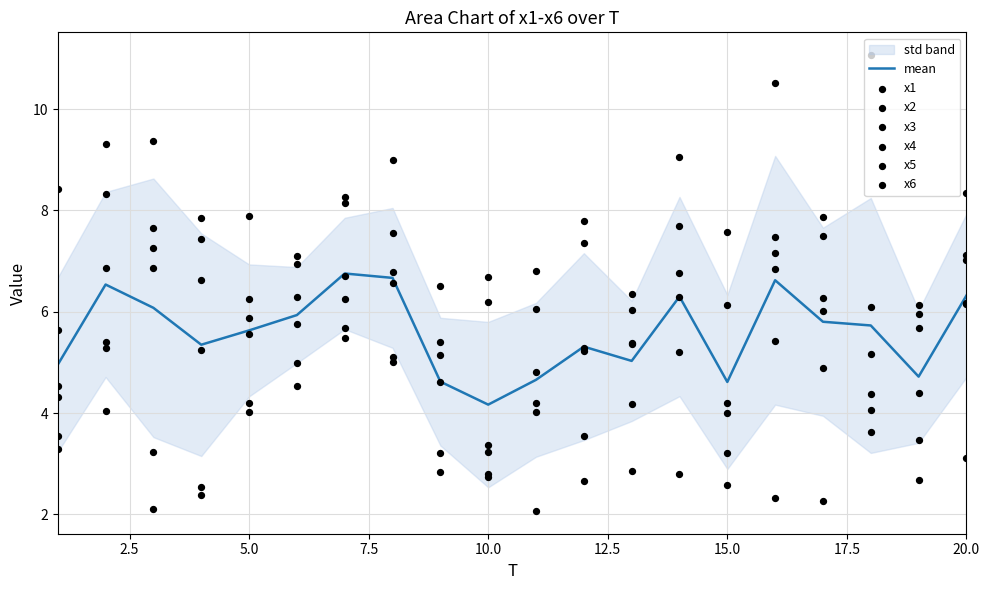

Which series reaches the maximum Y coordinate?

x3